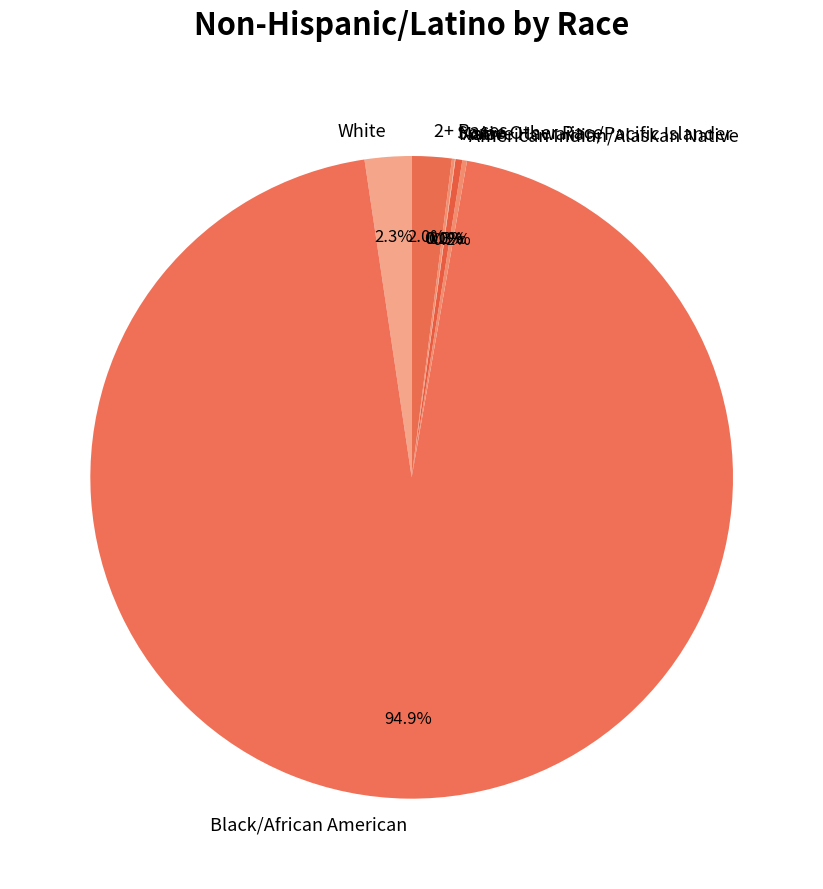

What is the majority slice?

Black/African American